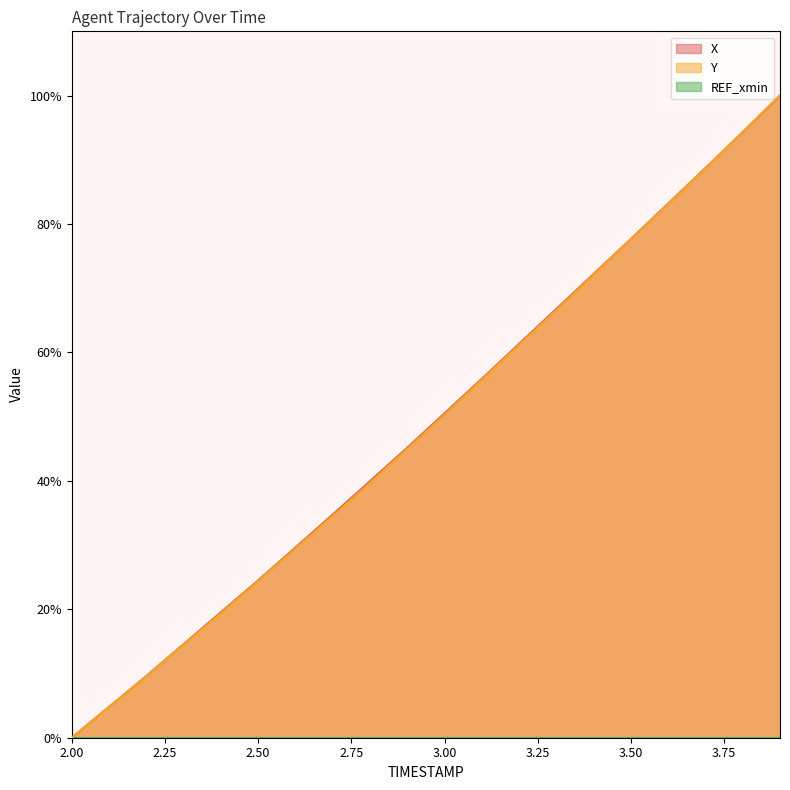

True or false: X and Y cross at least once.

False